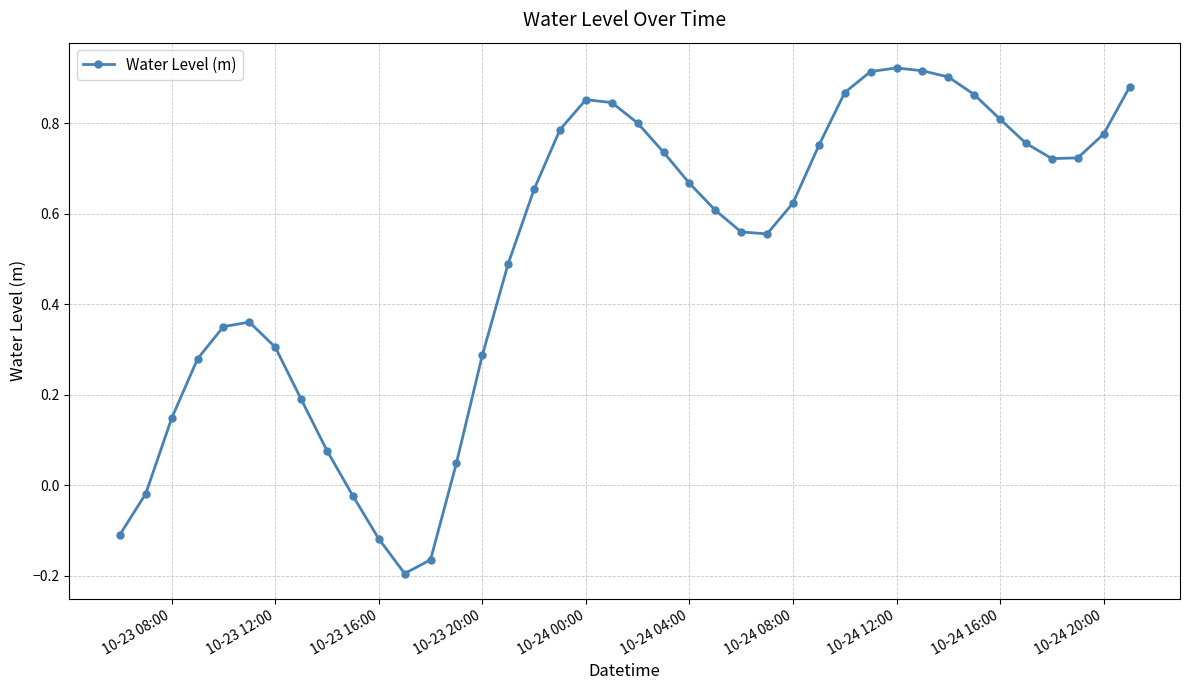

What is the difference between the maximum and minimum values?

1.1